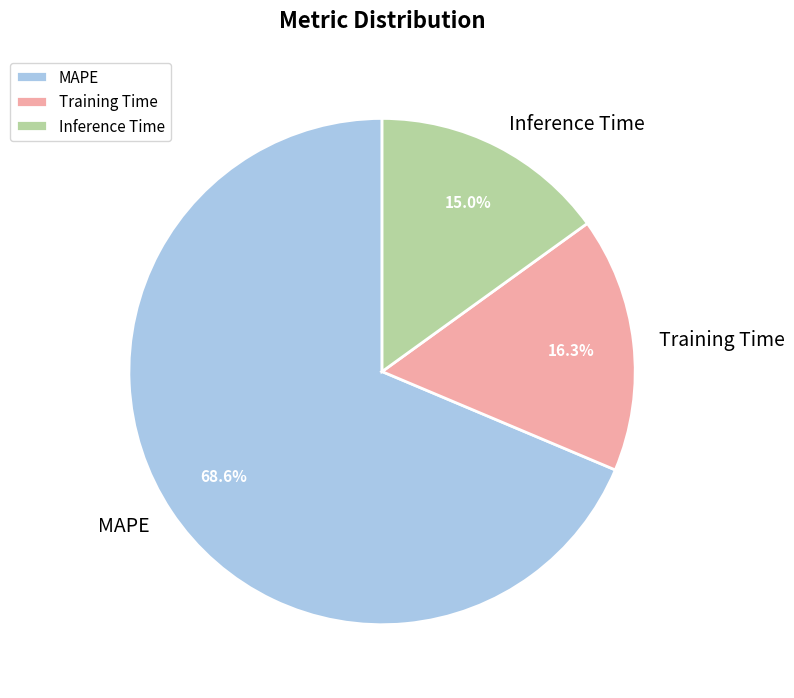

What percentage do Training Time and MAPE together represent?

85.0%